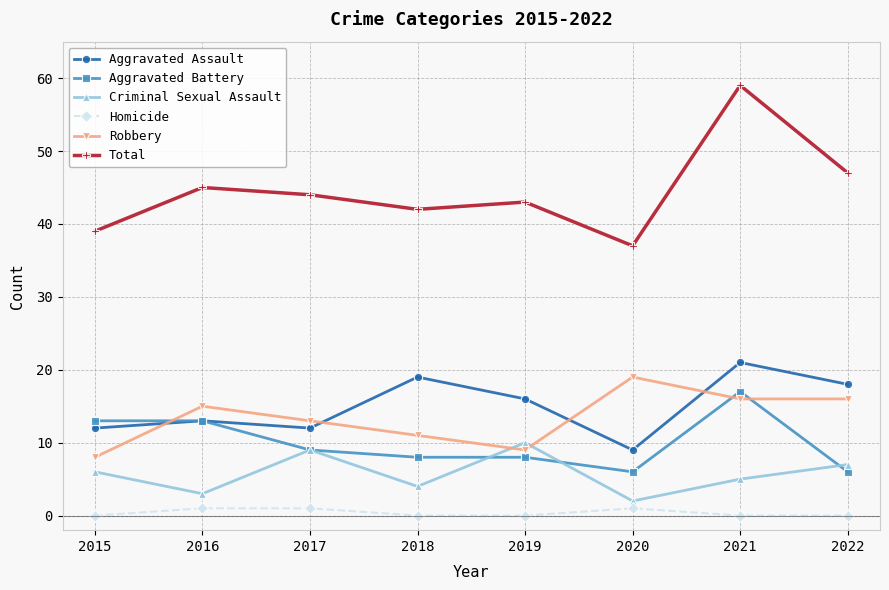

True or false: Homicide and Aggravated Battery cross at least once.

False